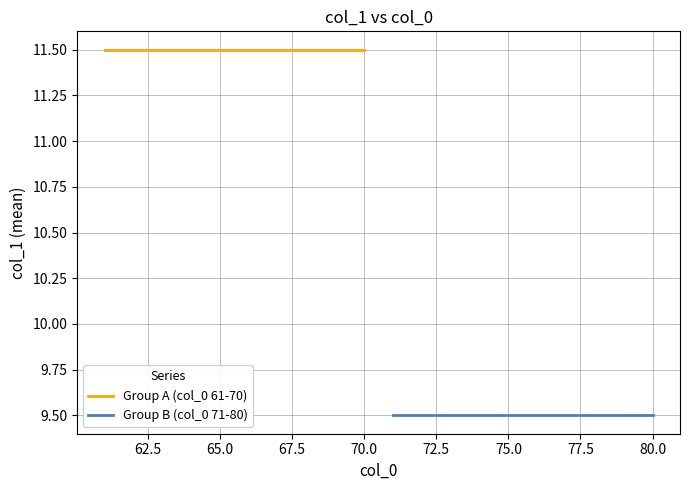

What are all the series names shown in the legend?

Group A (col_0 61-70), Group B (col_0 71-80)